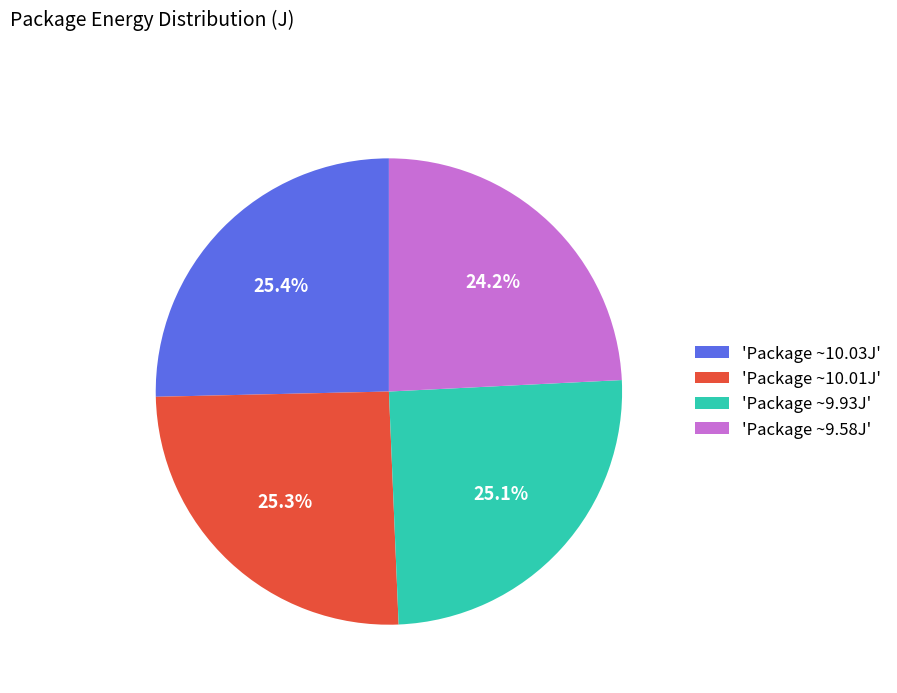

Count the number of slices in the pie.

4